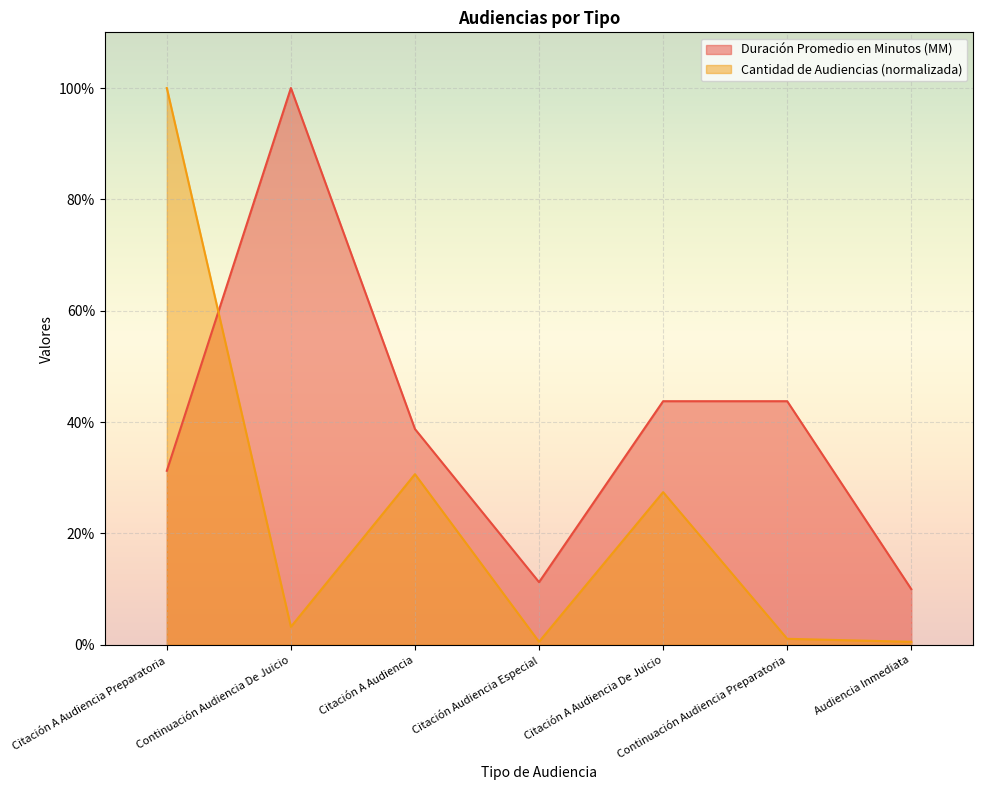

Between which two adjacent categories do Cantidad de Audiencias and Duración Promedio en Minutos (MM) first intersect?

Citación A Audiencia Preparatoria and Continuación Audiencia De Juicio